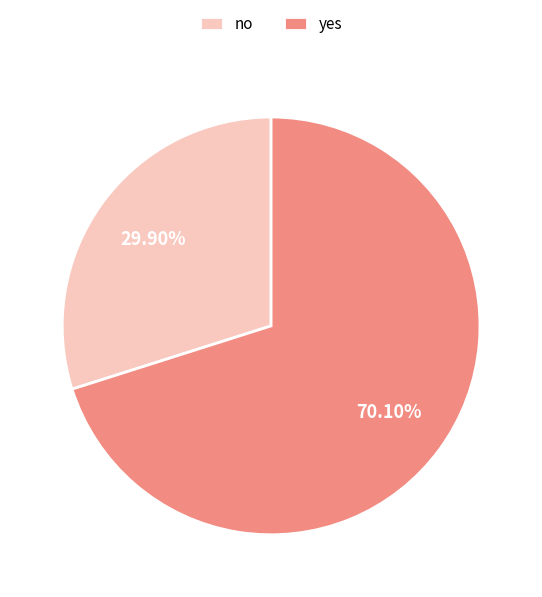

Which category has the biggest portion of the pie?

yes